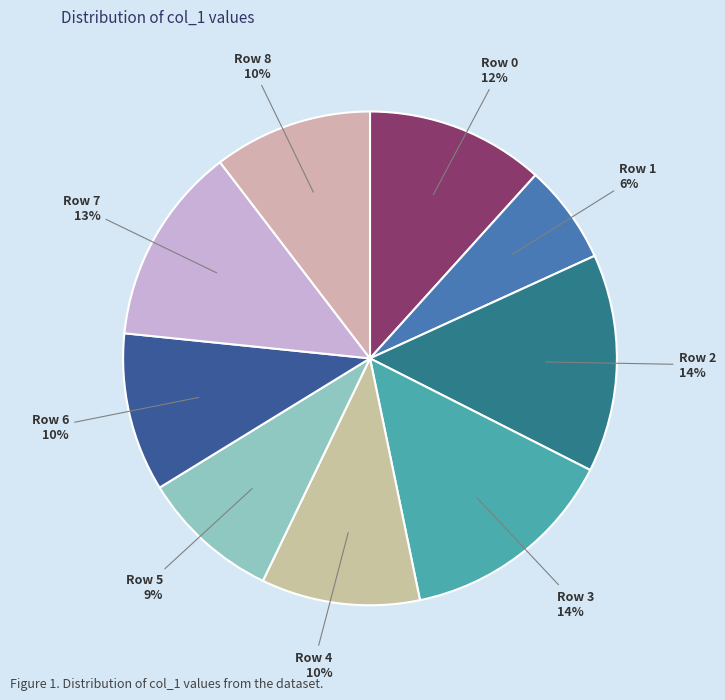

Rank the categories by value from lowest to highest.

Row 1, Row 5, Row 4, Row 6, Row 8, Row 0, Row 7, Row 2, Row 3